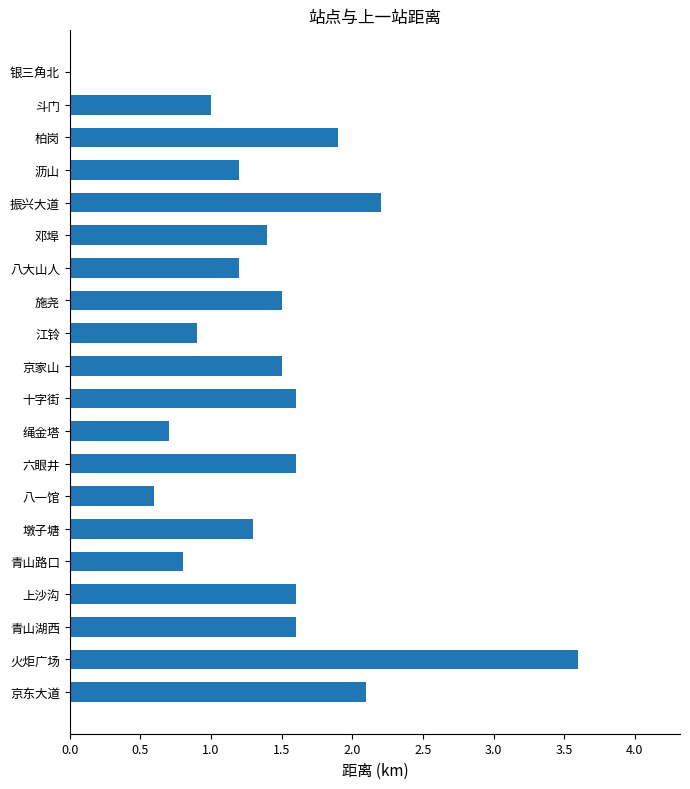

What is the change in value from 斗门 to 京东大道?

+1.1